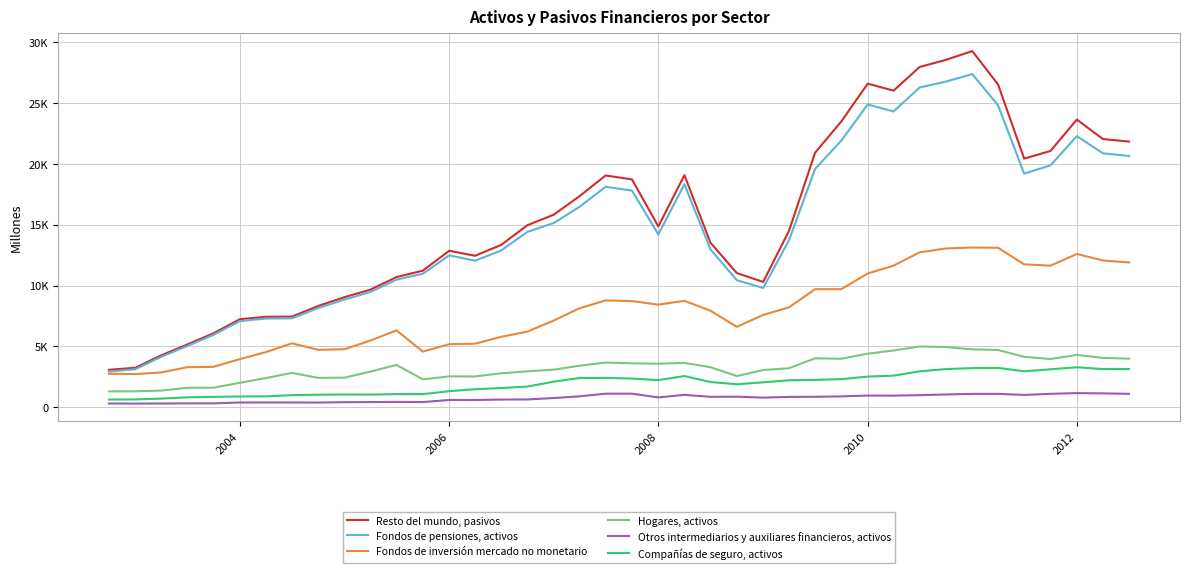

Does the chart have visible grid lines?

Yes